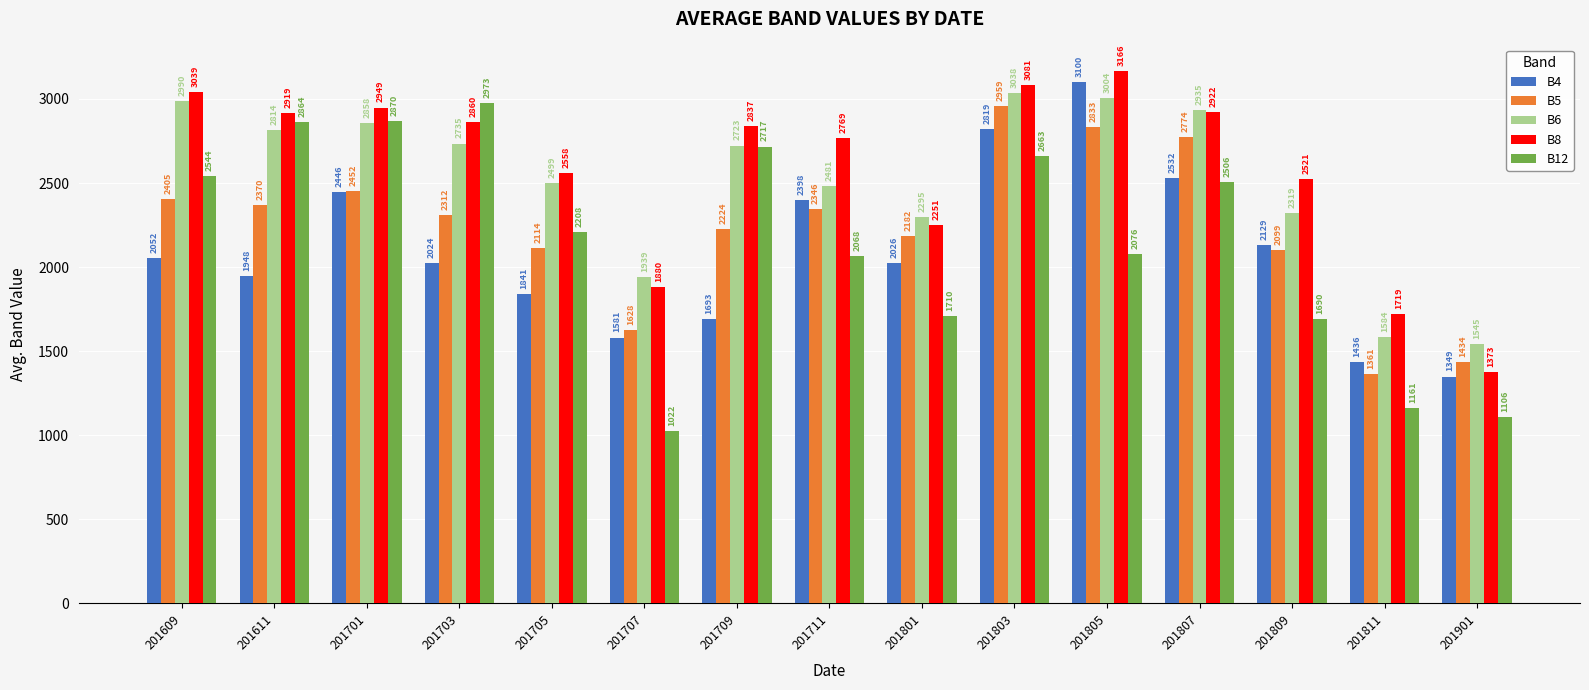

Which series has the largest range (max minus min)?

B12